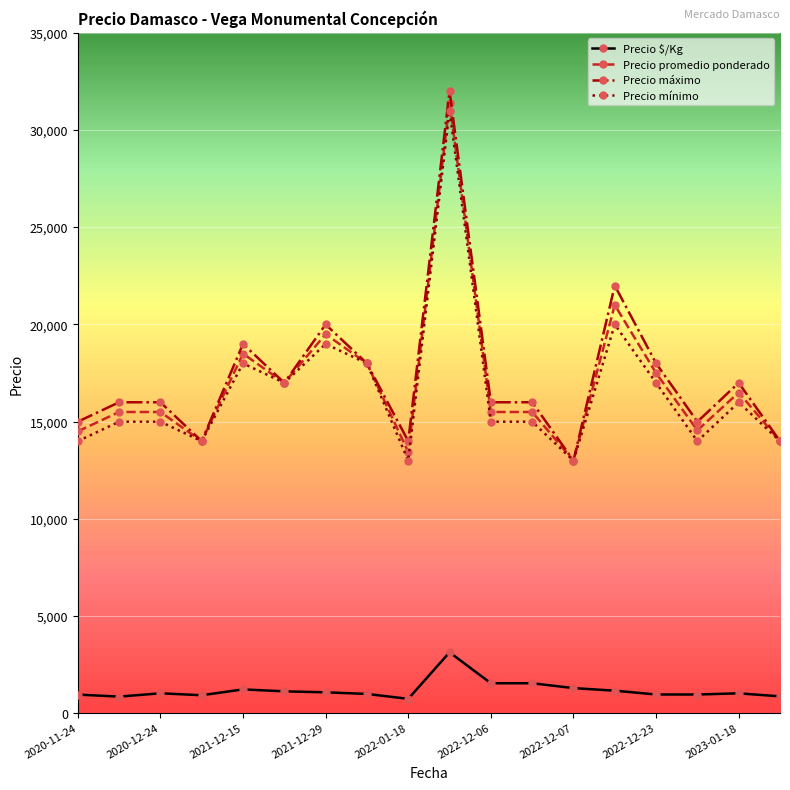

What are all the series names shown in the legend?

Precio $/Kg, Precio promedio ponderado, Precio máximo, Precio mínimo